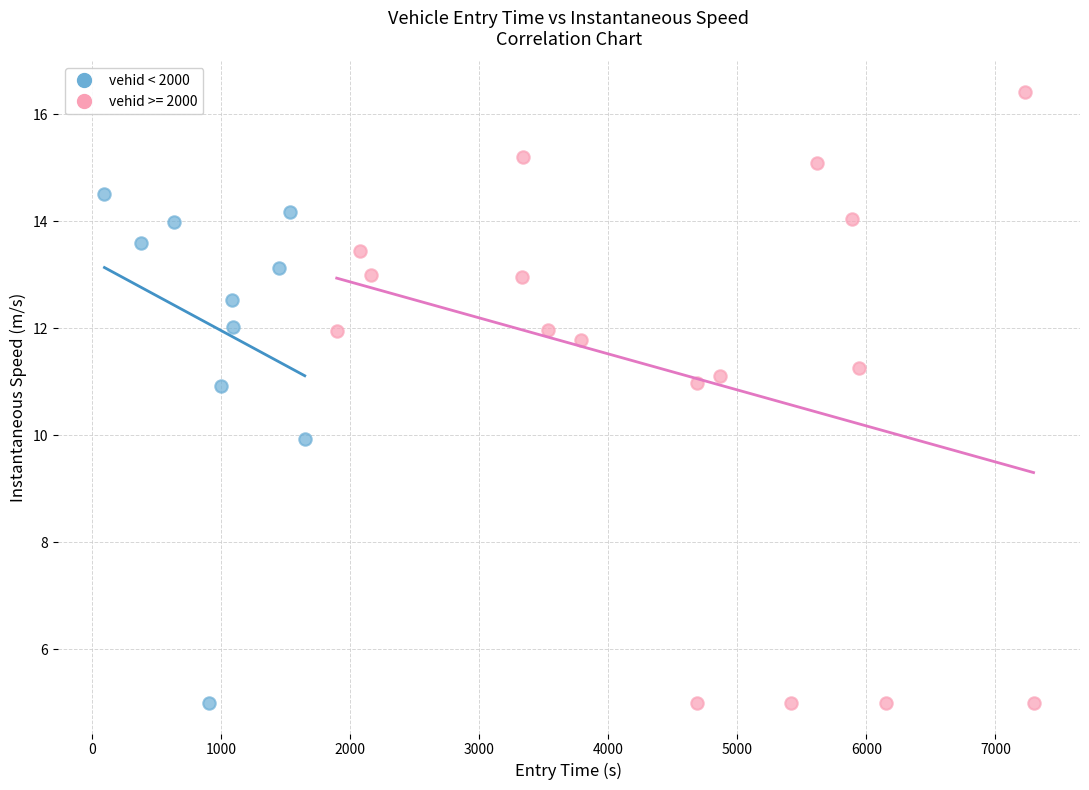

Which series contains the highest Y value?

vehid >= 2000